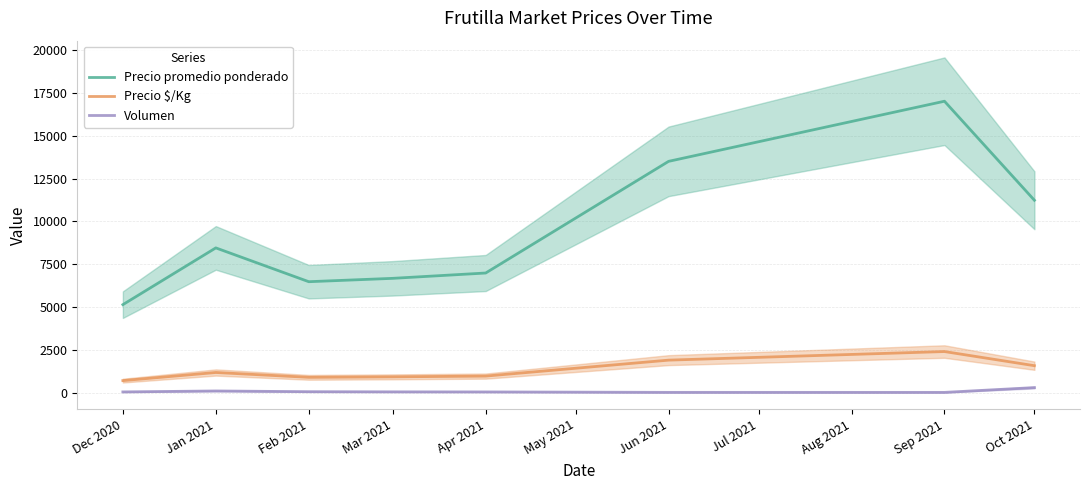

True or false: Precio promedio ponderado has a value of 10556.8 at Apr 2021.

False